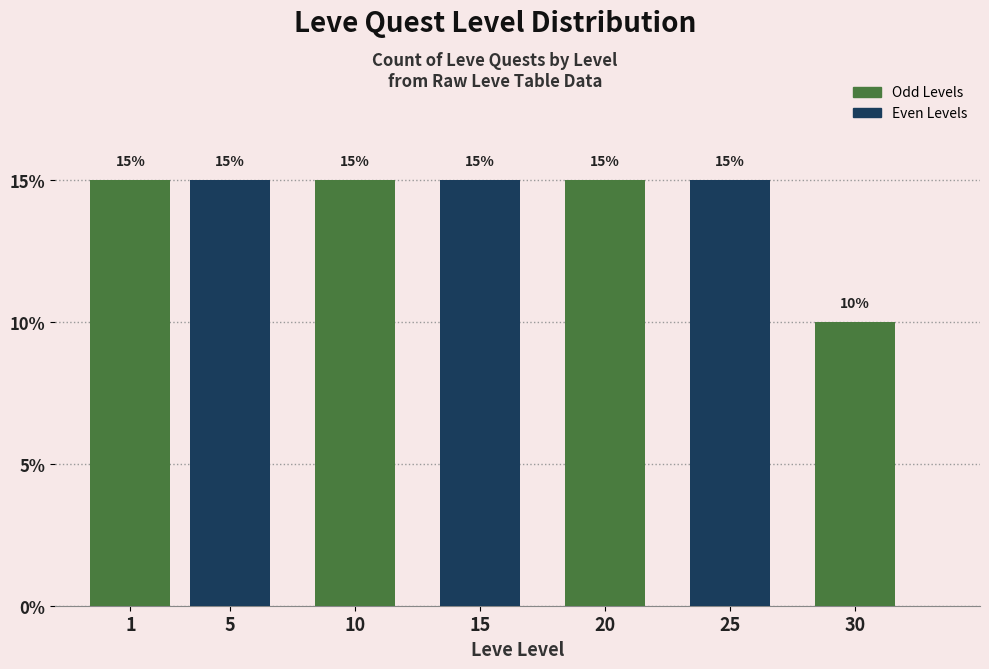

Reading left to right, list all the values displayed in this chart.

1=15	5=15	10=15	15=15	20=15	25=15	30=10